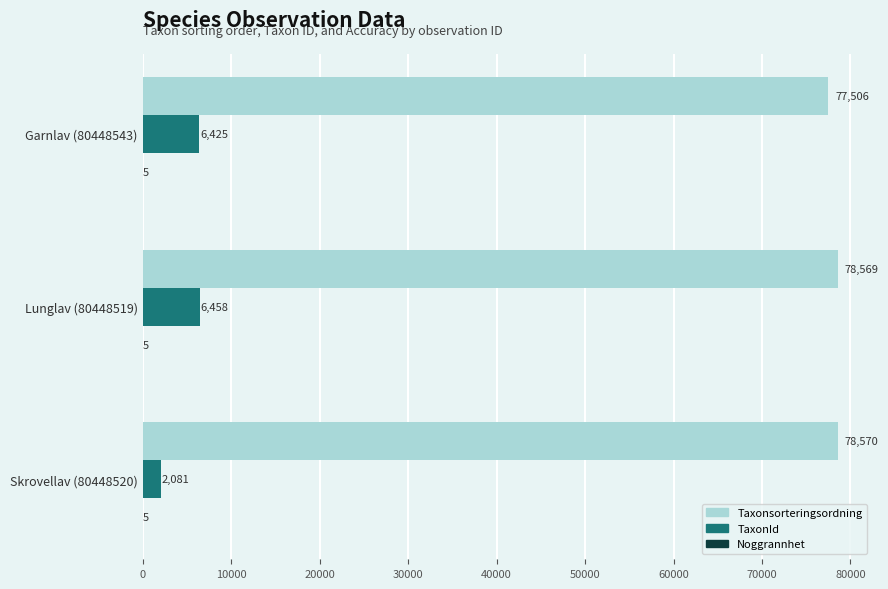

At which category is the sum across all series the highest?

Lunglav (80448519)